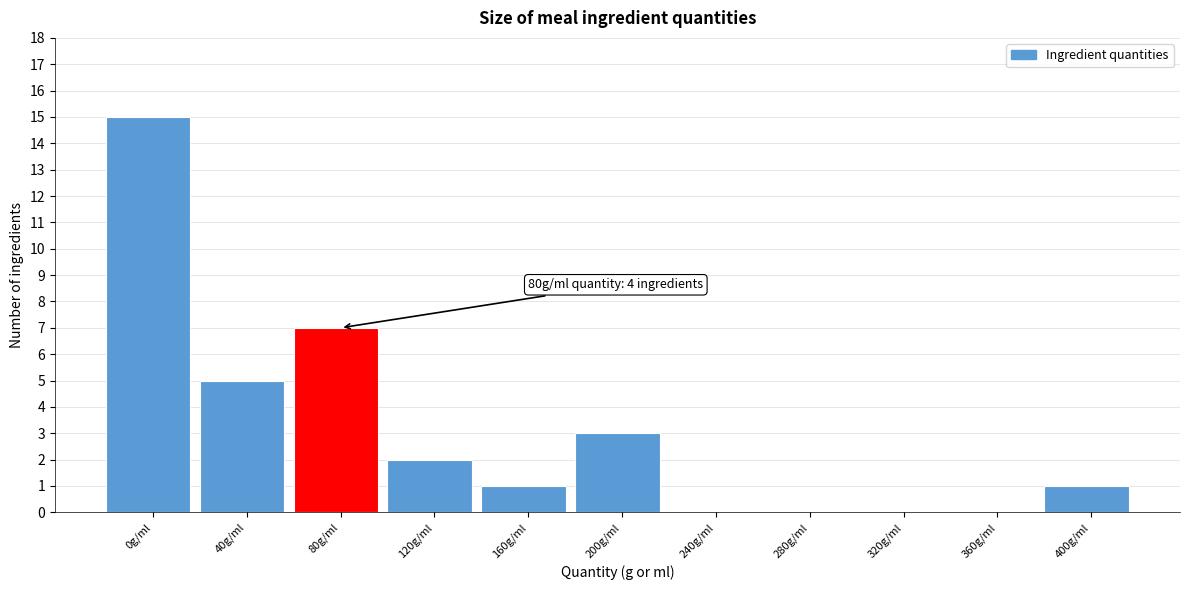

Reading left to right, extract all data points from this chart.

0g/ml=15	40g/ml=5	80g/ml=7	120g/ml=2	160g/ml=1	200g/ml=3	240g/ml=0	280g/ml=0	320g/ml=0	360g/ml=0	400g/ml=1